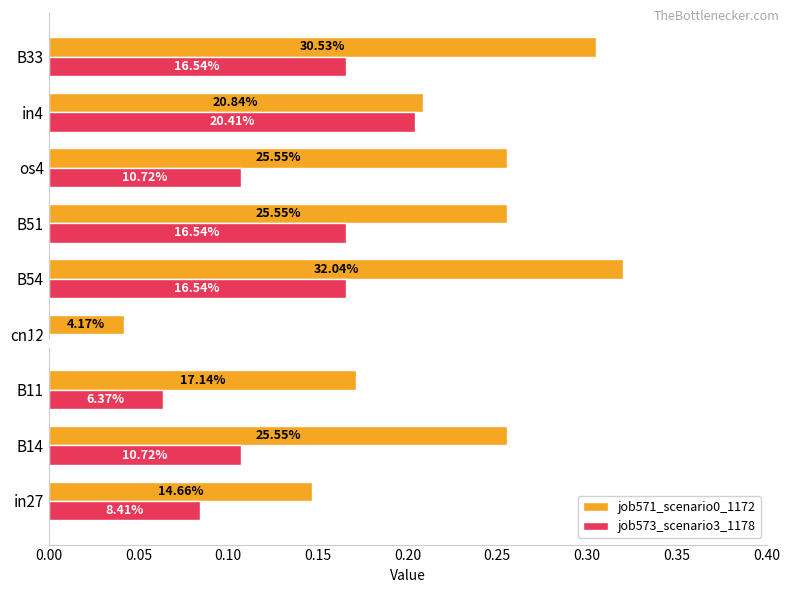

What is the sum of all job571_scenario0_1172 values?

2.0